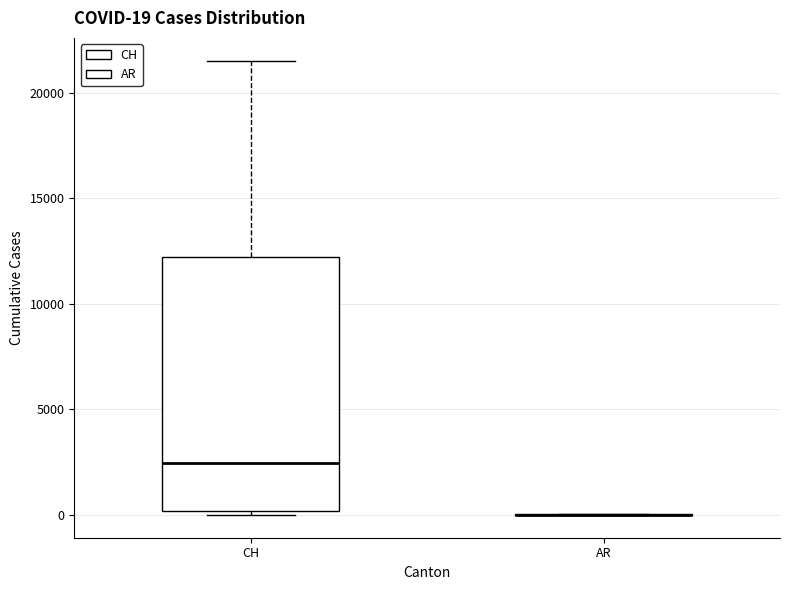

Comparing the boxes themselves (not the whiskers), which one is the tallest?

CH